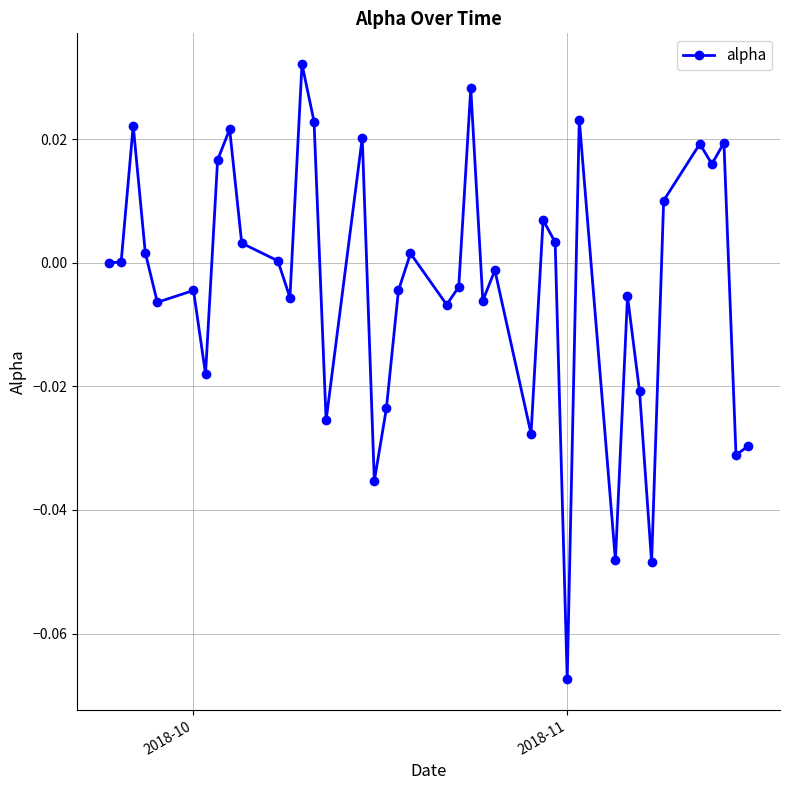

How many data points does each series have?

40